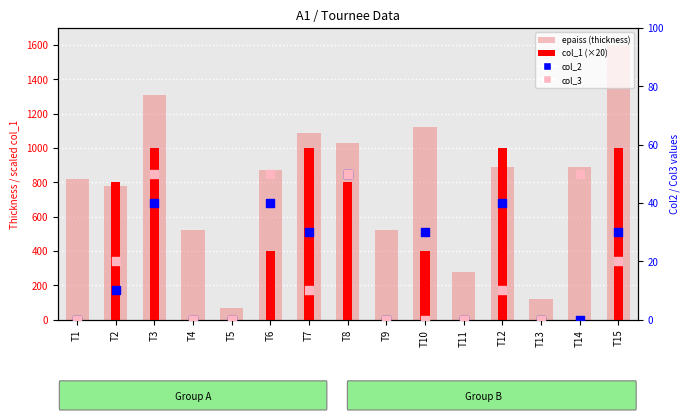

What are all the series names shown in the legend?

epaiss (thickness), col_1 (×20), col_2, col_3